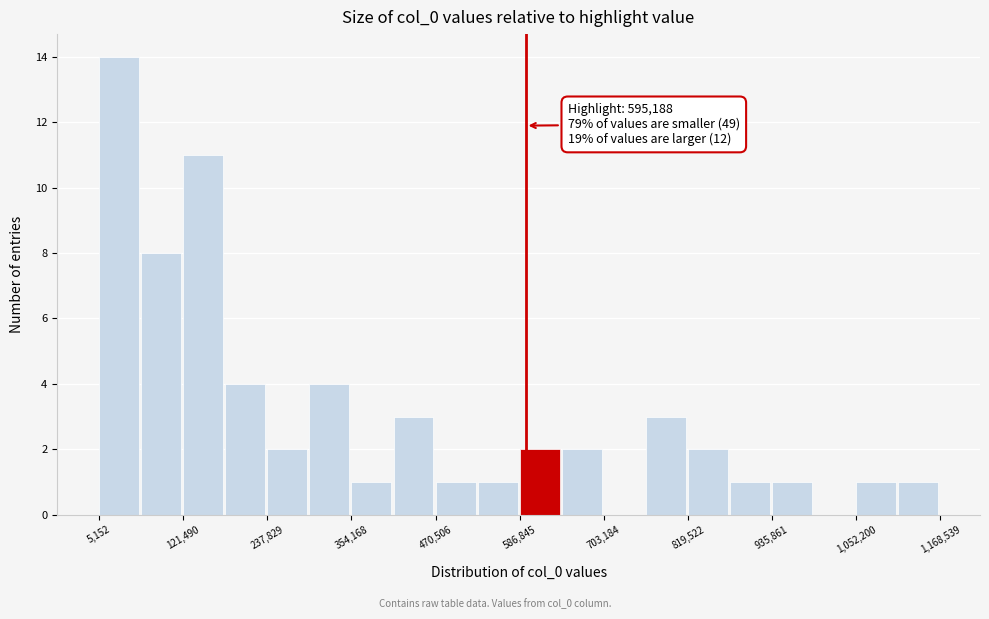

Read against the x-axis, roughly where is the centre of the tallest bar?

40000